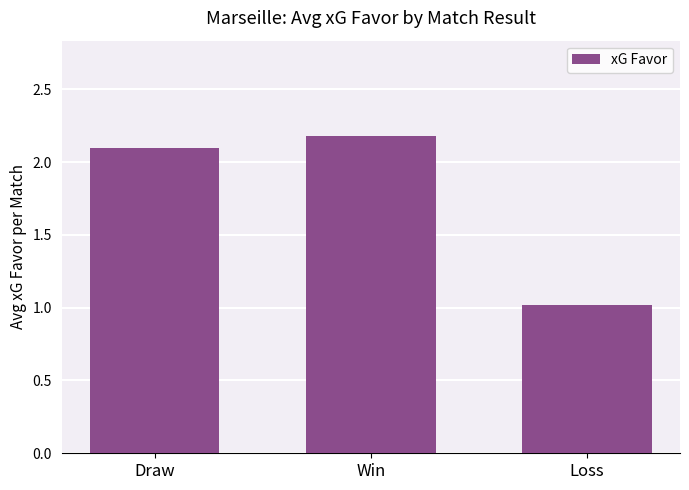

True or false: the data shows 3.8 at Draw.

False